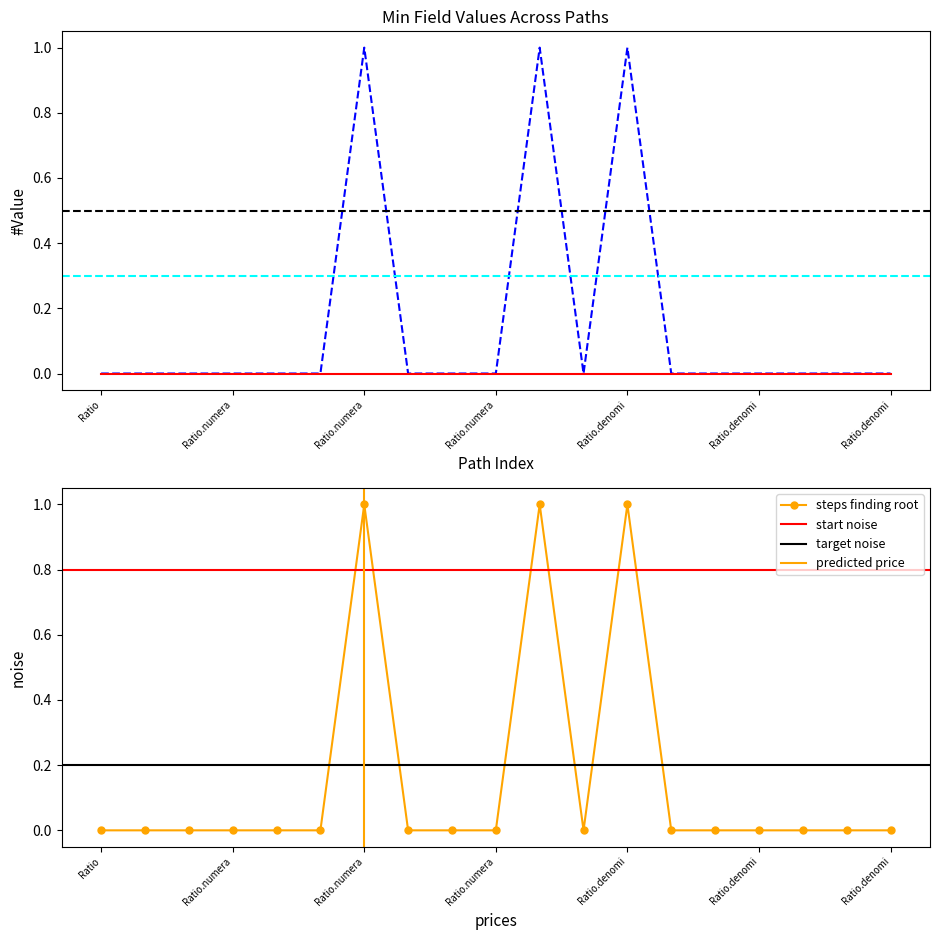

What is the maximum value shown in the chart?

1